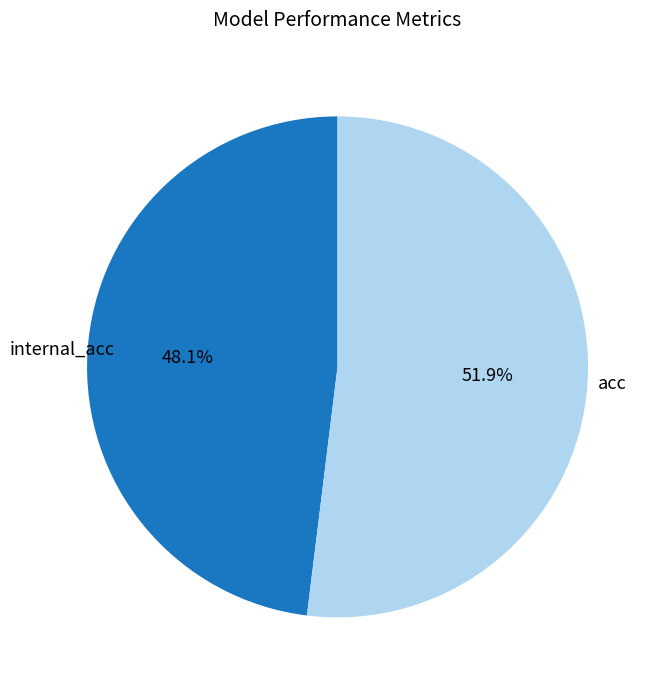

Which category has the biggest portion of the pie?

acc